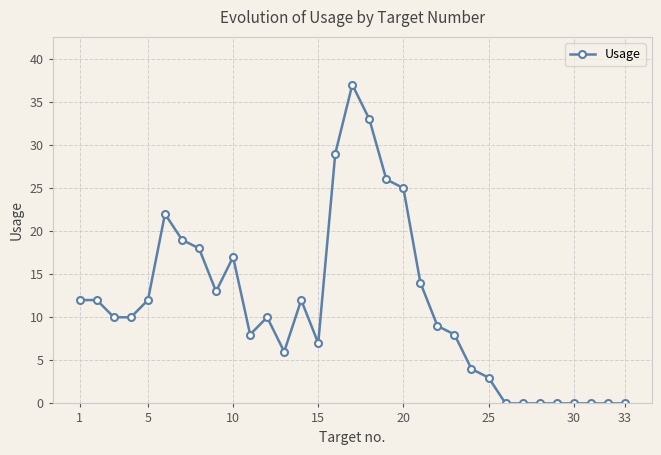

What is the value of the 20th point from the left?

25